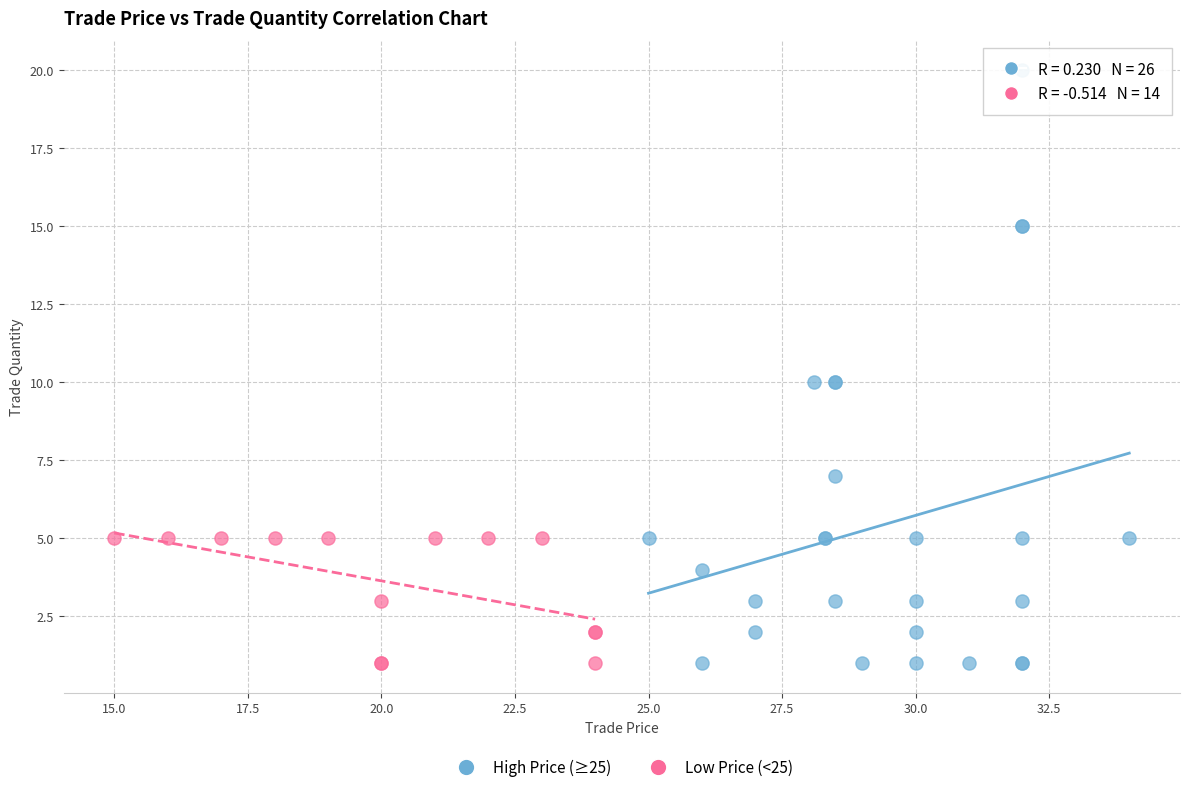

Which series has the largest Y range (max minus min)?

High Price (≥25)